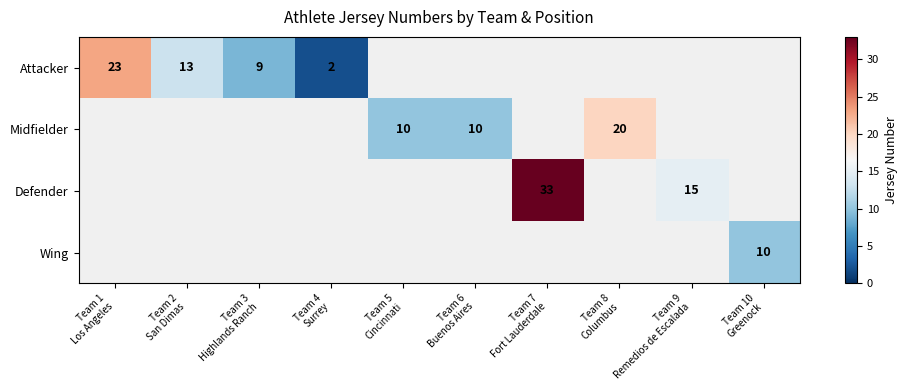

True or false: Wing has a value of 15.4 at Team 10 Greenock.

False